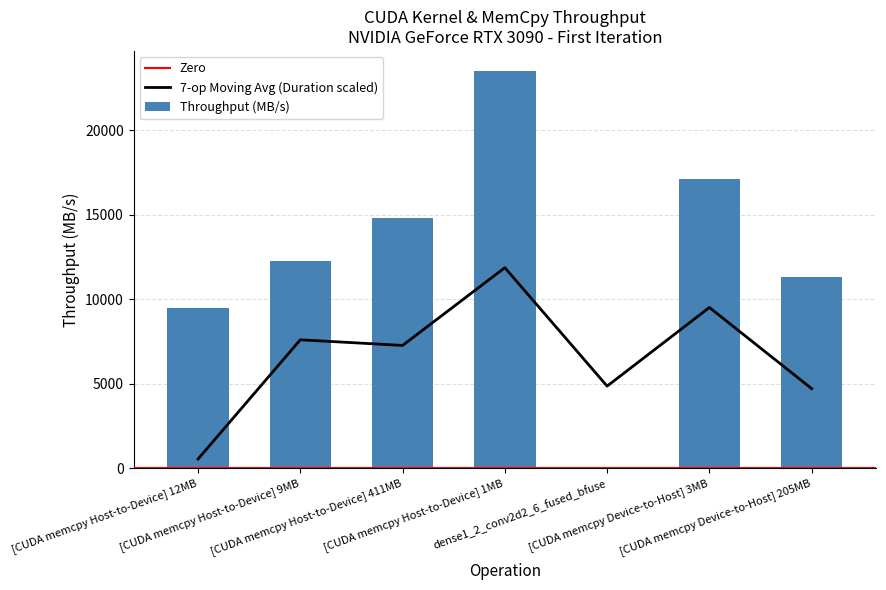

What is the greatest value displayed?

23510.4